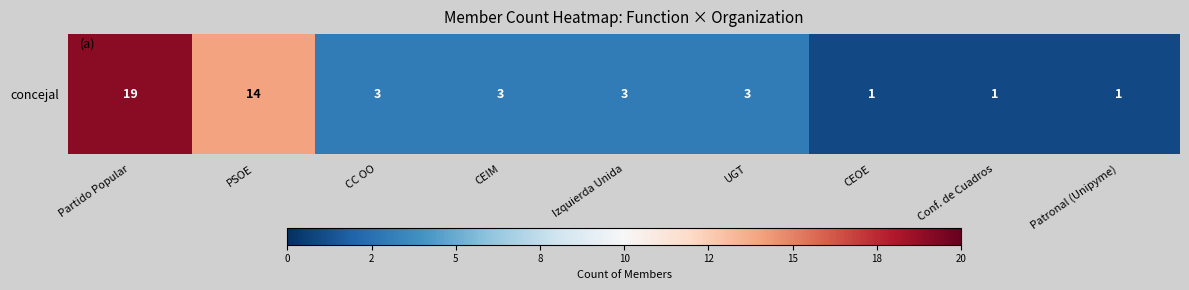

The chart shows a value of 21 at PSOE. True or false?

False